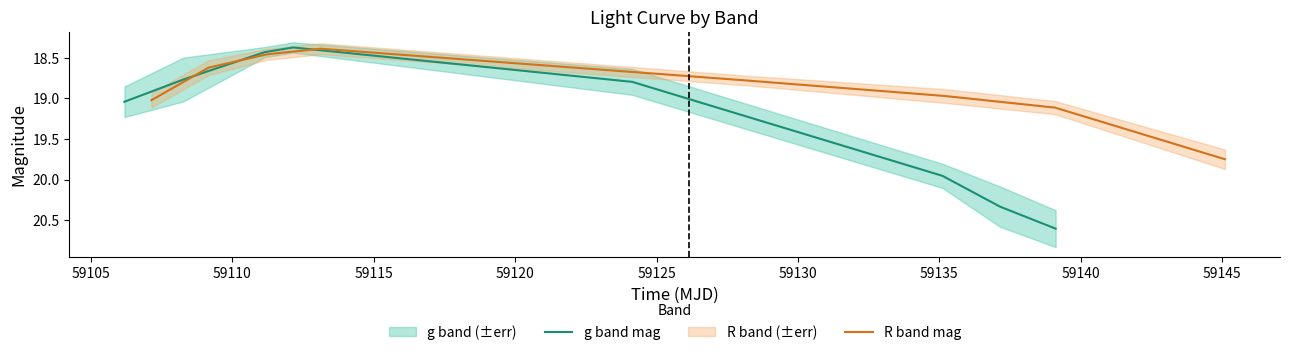

Which series ends up on top after the final intersection of g band mag and R band mag?

g band mag